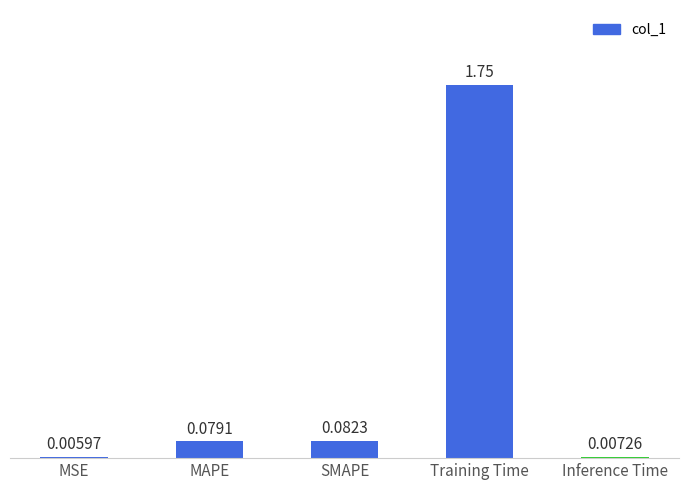

Between MSE and MAPE, which is larger?

MAPE